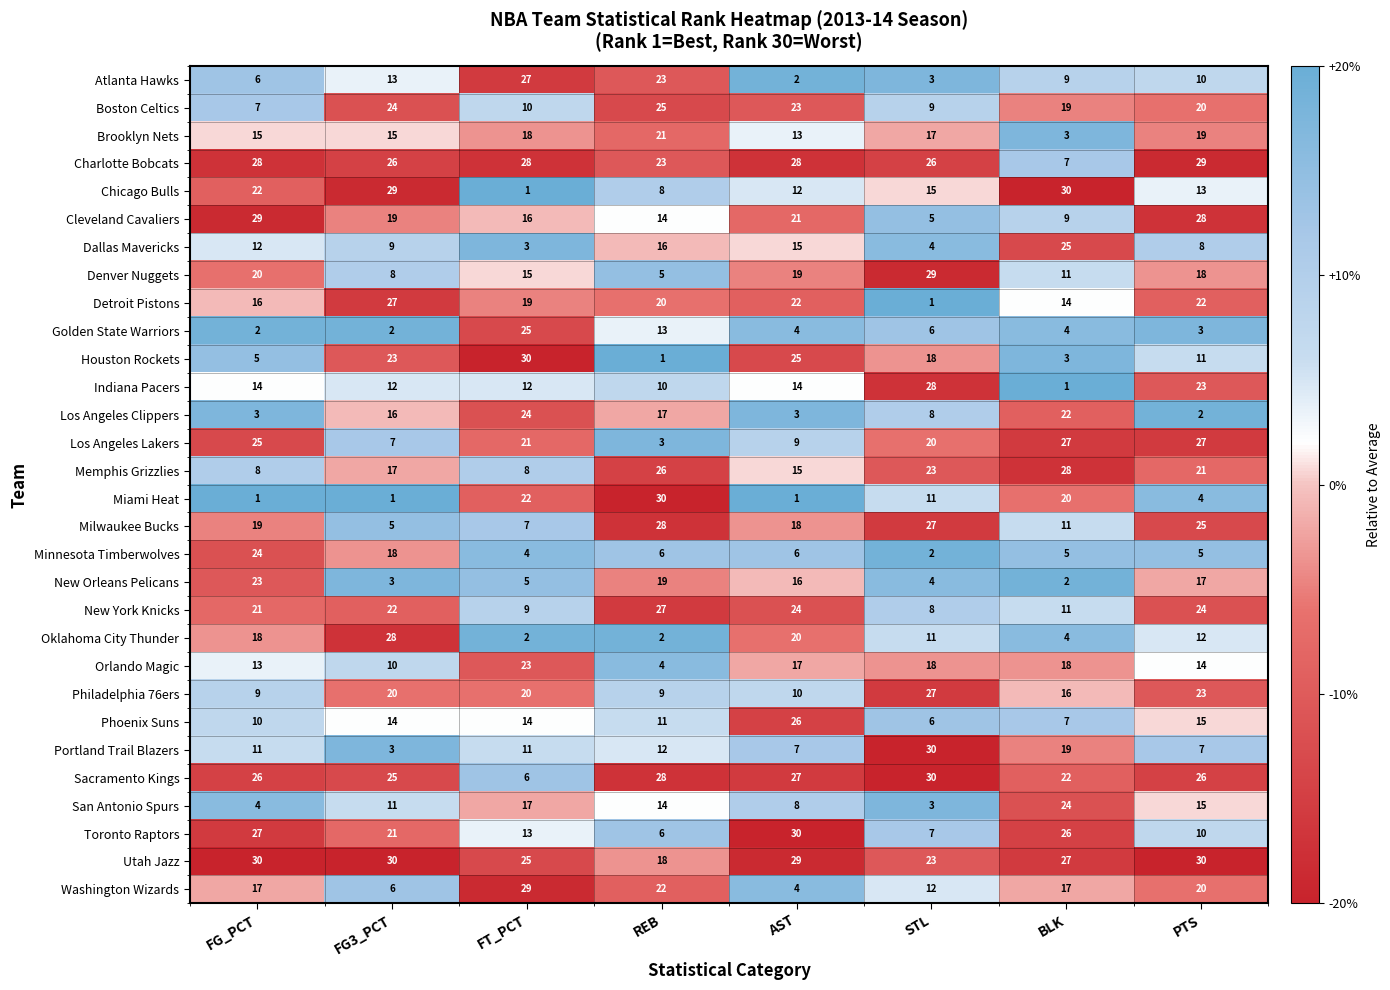

What value does the Cleveland Cavaliers series have at FG3_PCT, to the nearest 10?

20